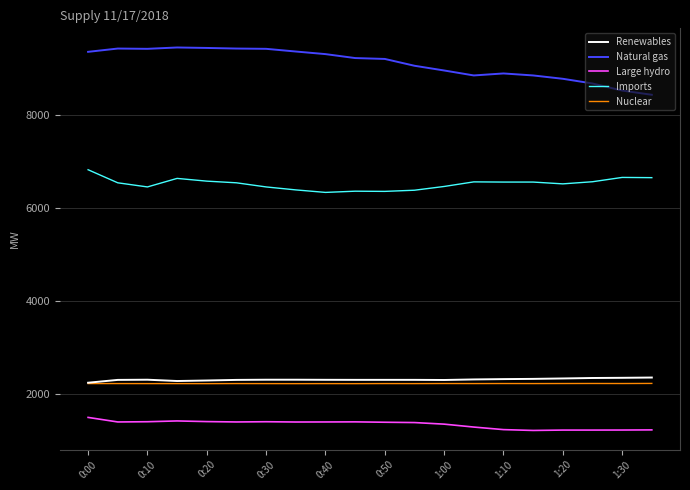

Count the number of categories in the chart.

20